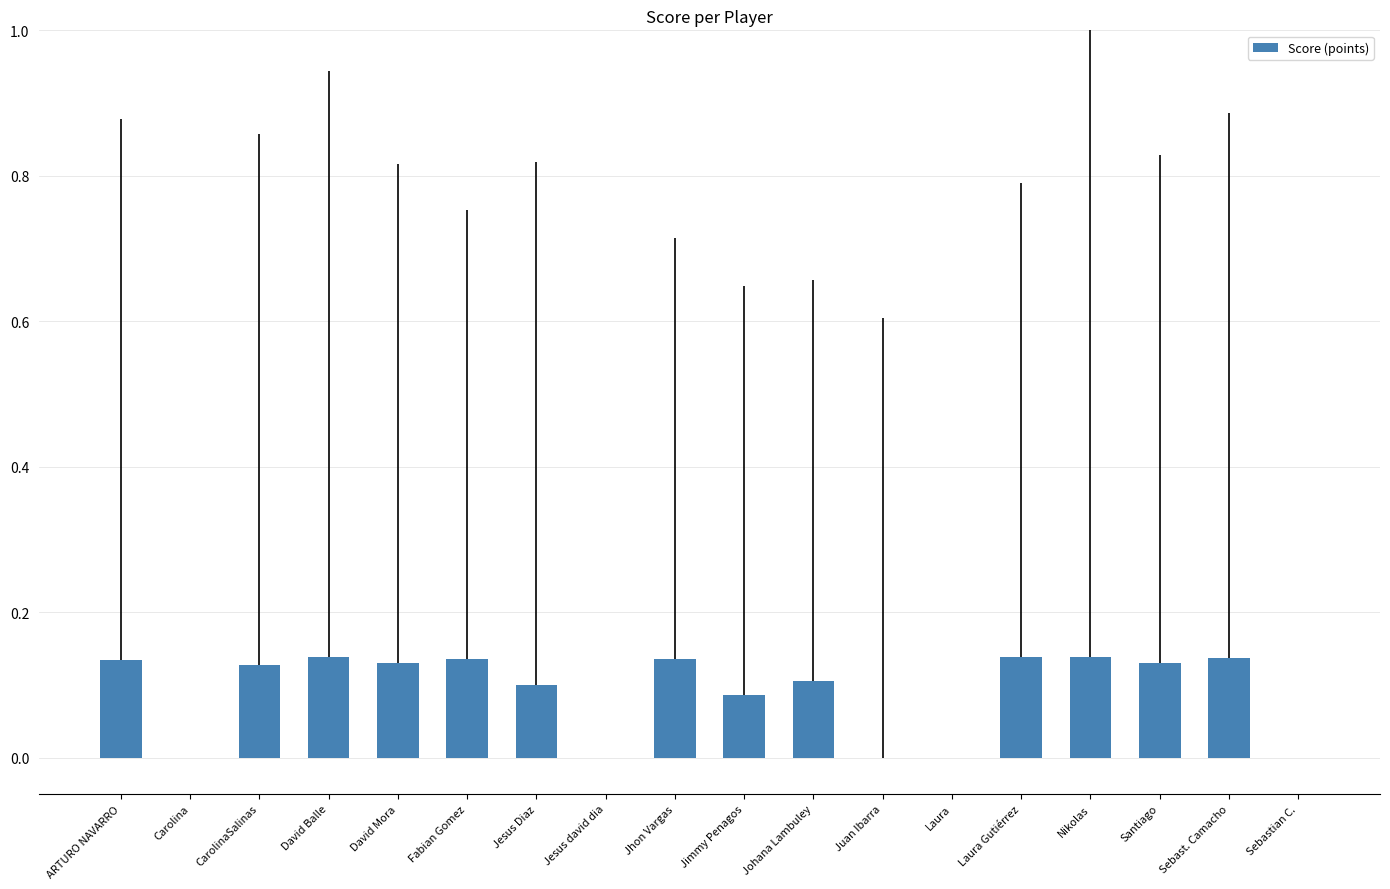

What is the sum of all values?

1.6